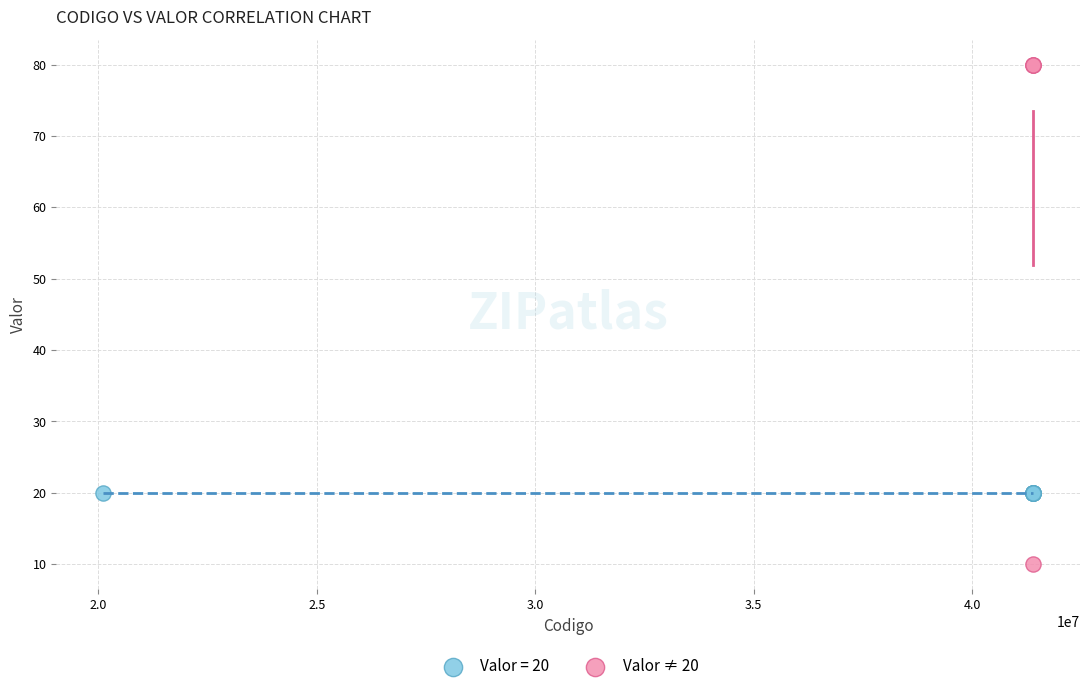

Which series contains the highest Y value?

Valor ≠ 20